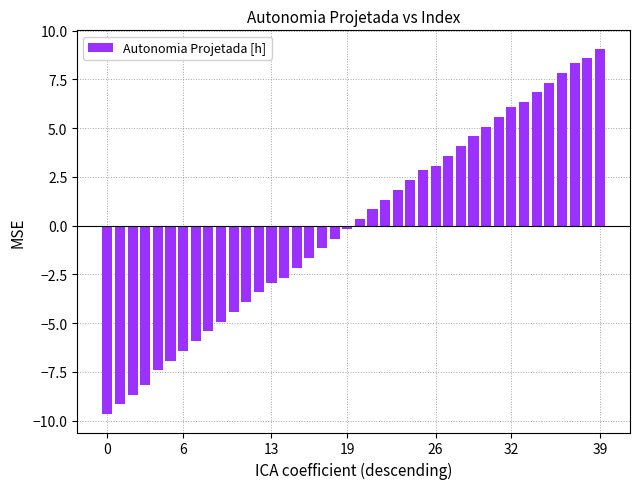

What is the value of the 6th bar from the left?

-6.9